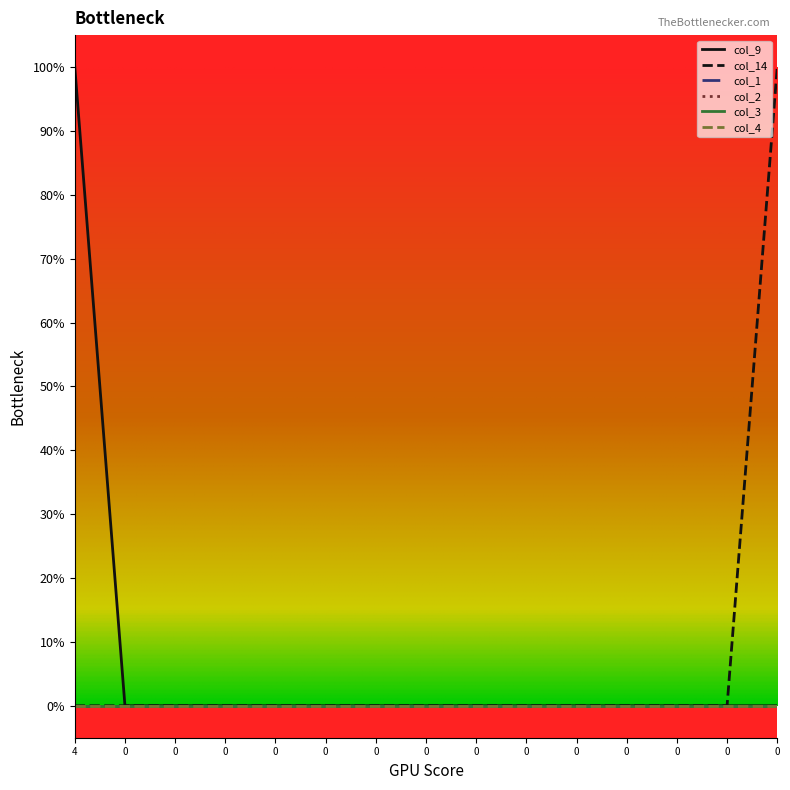

What is the greatest value displayed?

1